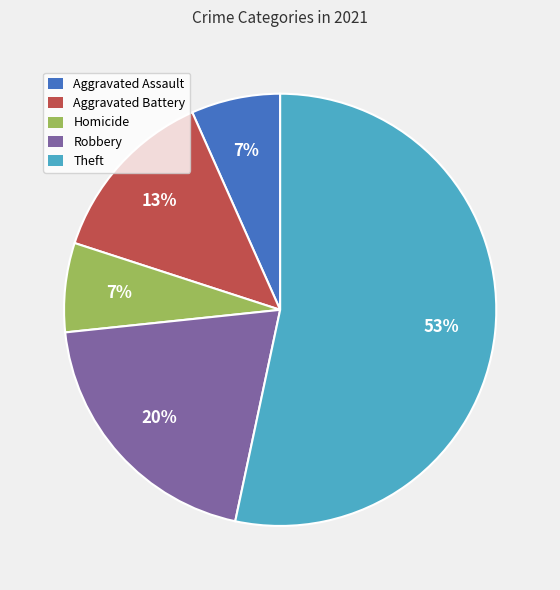

To the nearest percent, what percentage of the pie is Aggravated Battery?

13%